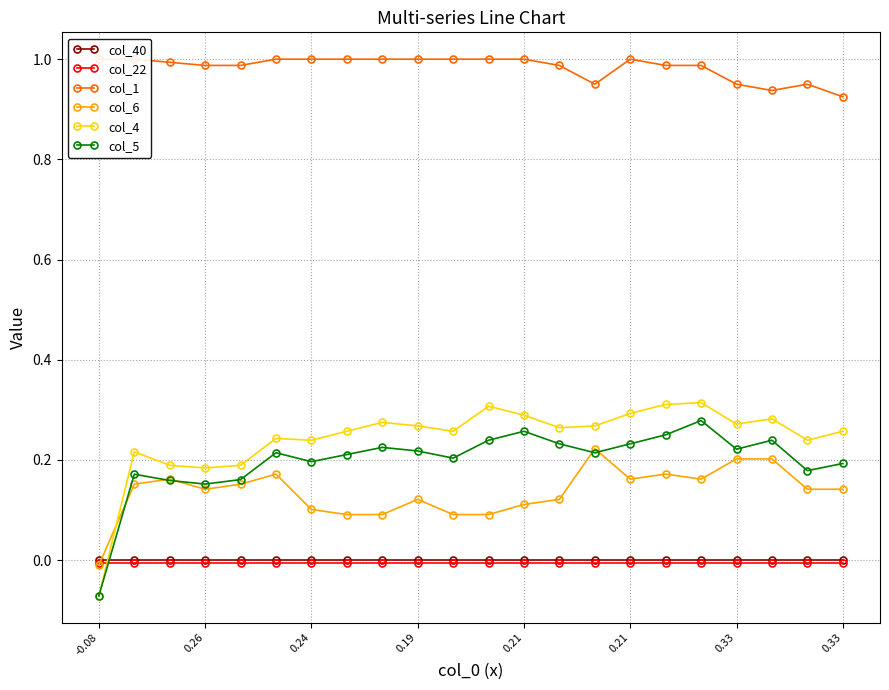

True or false: col_1 and col_22 intersect in this chart.

False